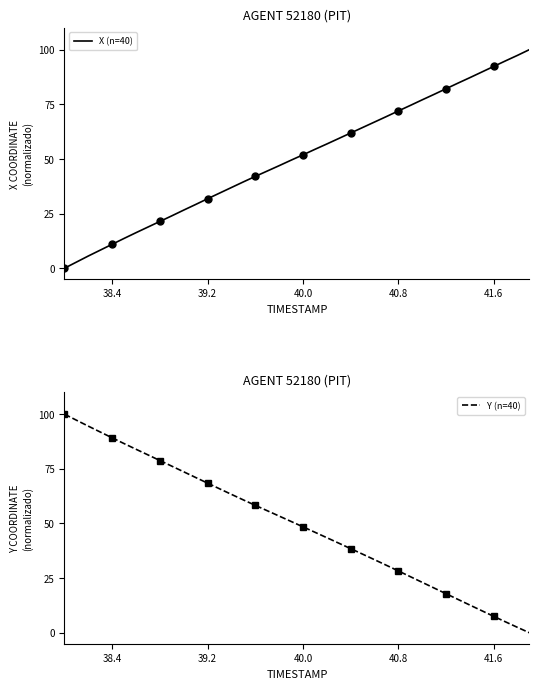

What value does the X (n=40) series have at 40.8?

71.9